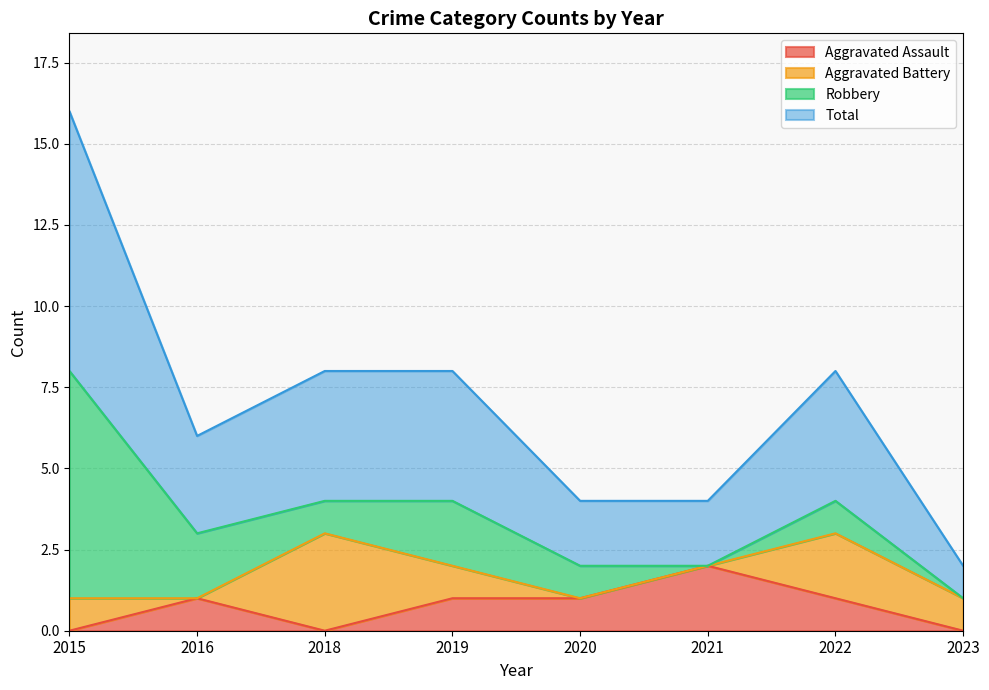

Which series has the widest spread of values?

Total